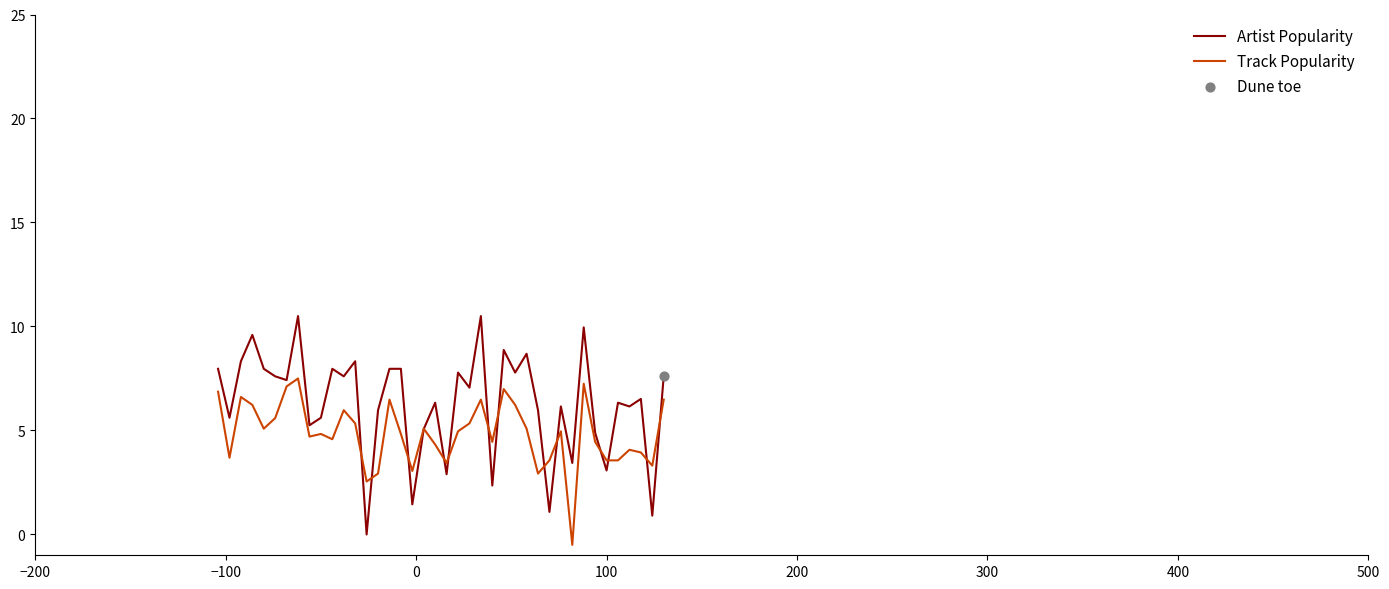

Which series has the largest total across all categories?

Artist Popularity